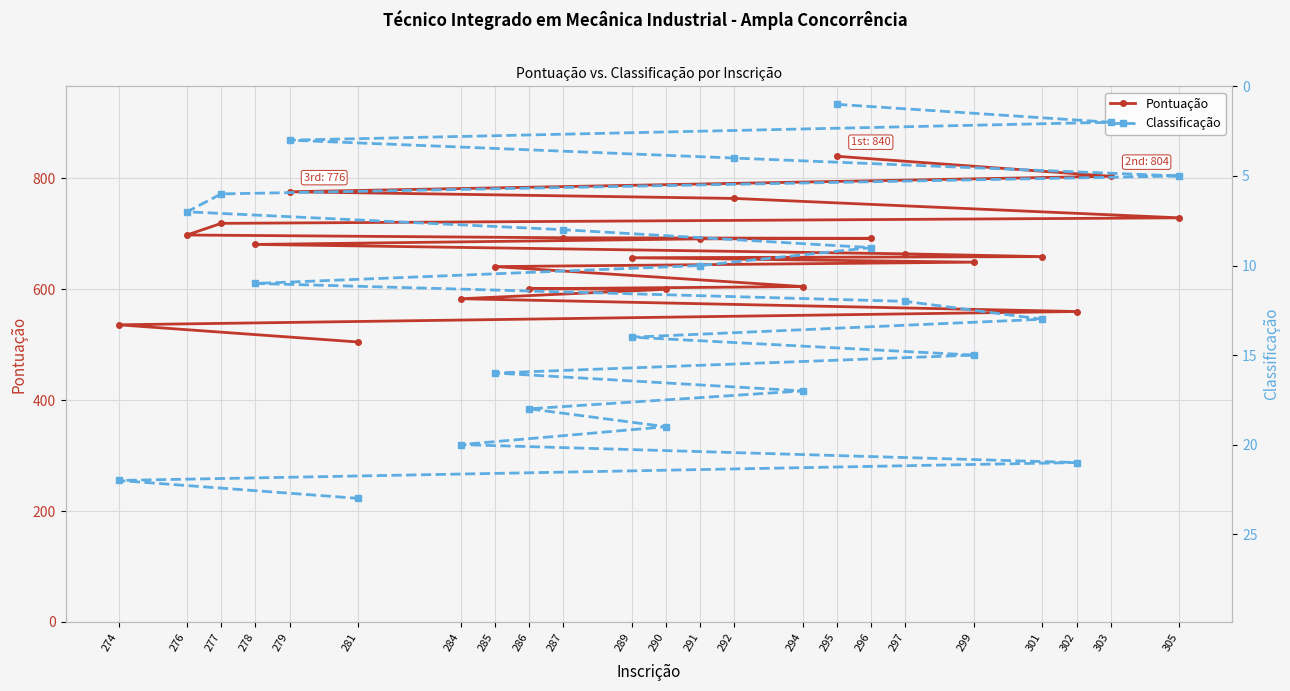

What is the difference between the highest and lowest values at 290?

581